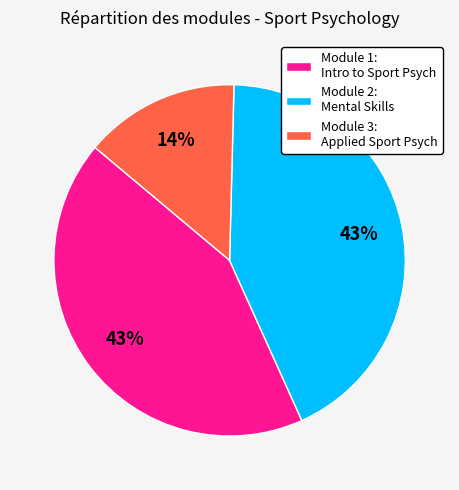

Combined, do Module 3: Applied Sport Psych and Module 1: Intro to Sport Psych account for over 50%?

Yes